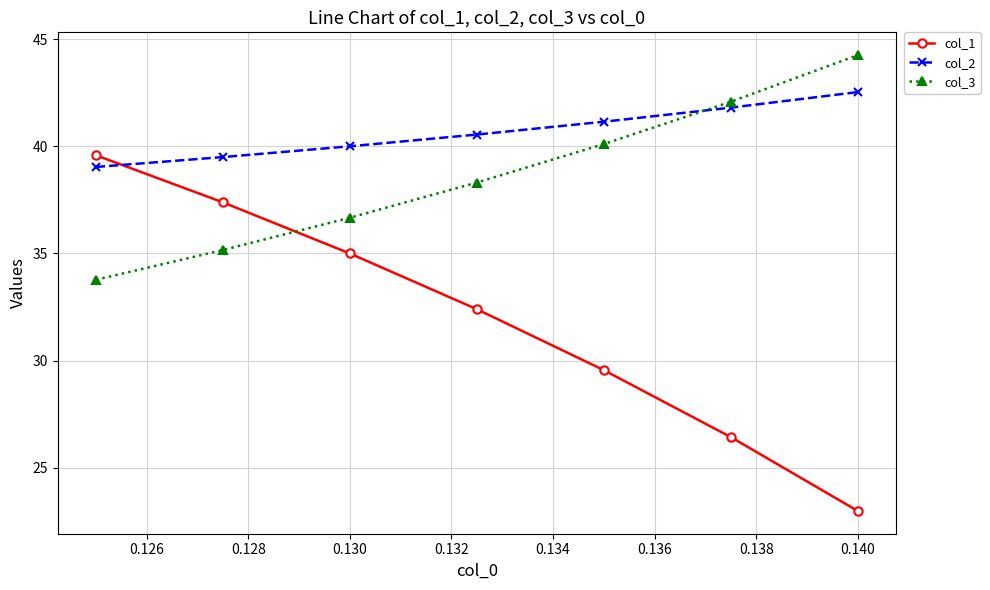

What is the value of the col_2 point at the 6th from the left?

41.8